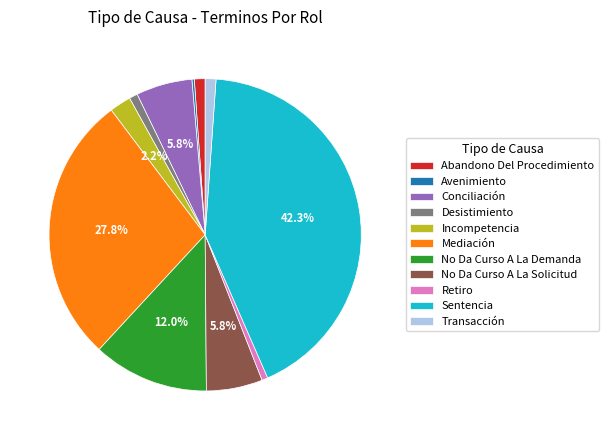

Which slice is the largest?

Sentencia